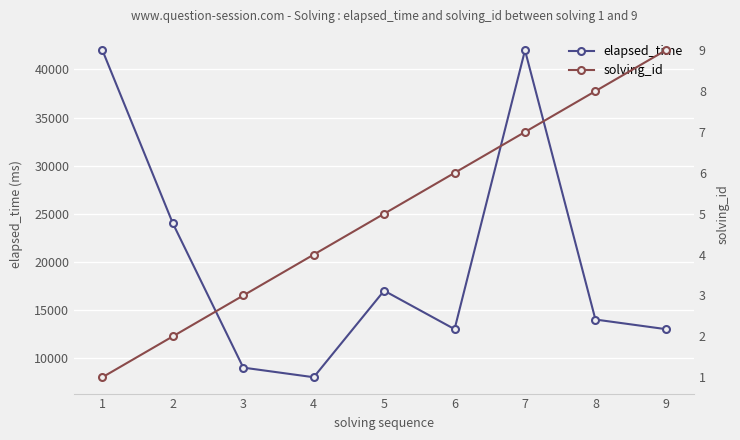

List the labels in order of elapsed_time value, largest first.

1, 7, 2, 5, 8, 6, 9, 3, 4